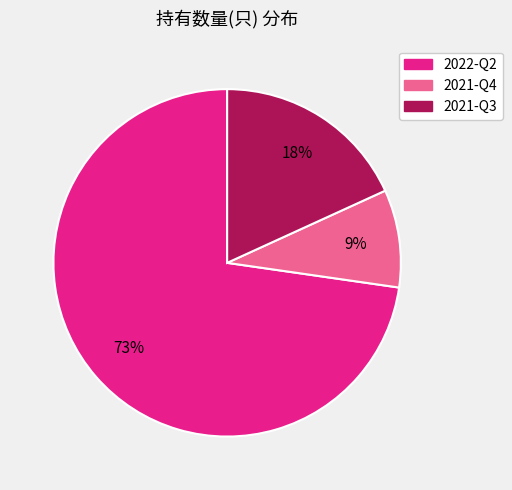

Is the sum of 2021-Q3 and 2021-Q4 greater than half?

No